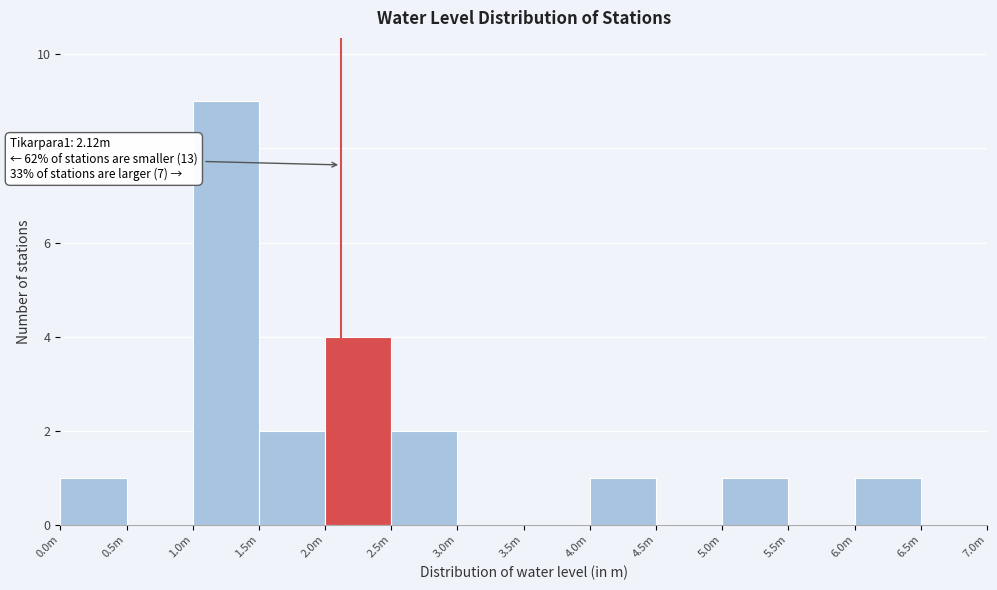

Reading right to left, extract all data points from this chart.

6.5m=0	6.0m=1	5.5m=0	5.0m=1	4.5m=0	4.0m=1	3.5m=0	3.0m=0	2.5m=2	2.0m=4	1.5m=2	1.0m=9	0.5m=0	0.0m=1